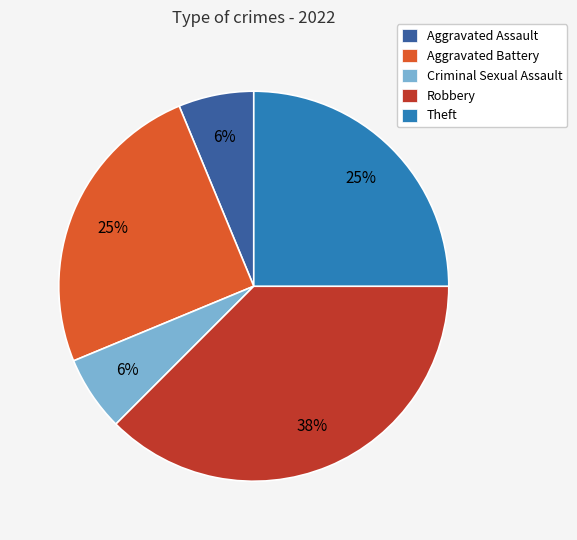

Combined, do Criminal Sexual Assault and Theft account for over 50%?

No